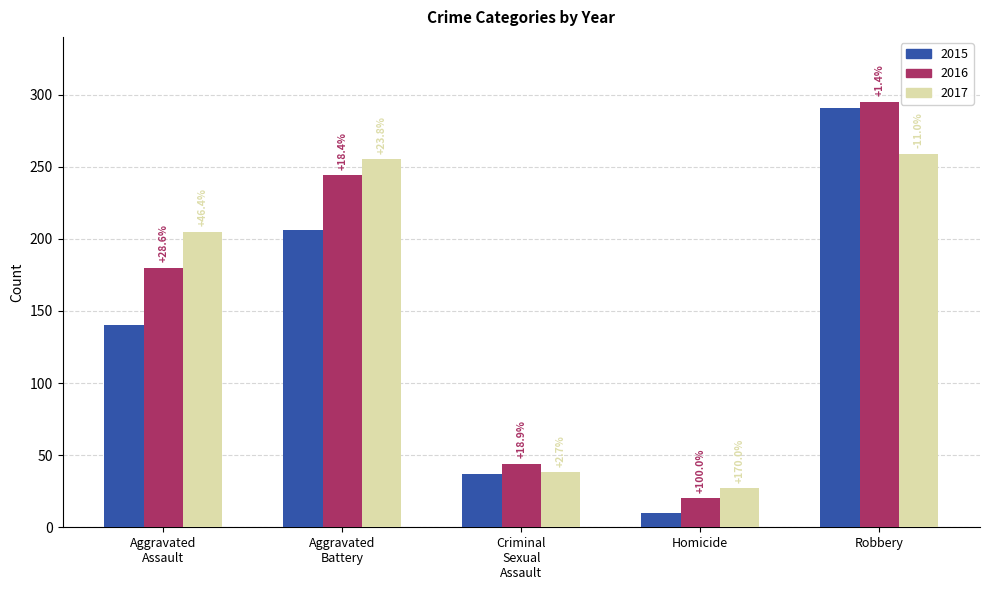

What are all the series names shown in the legend?

2015, 2016, 2017